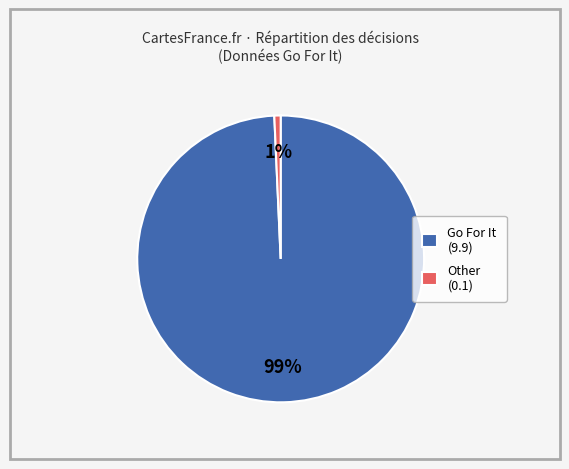

To the nearest percent, what is the average slice percentage?

50%